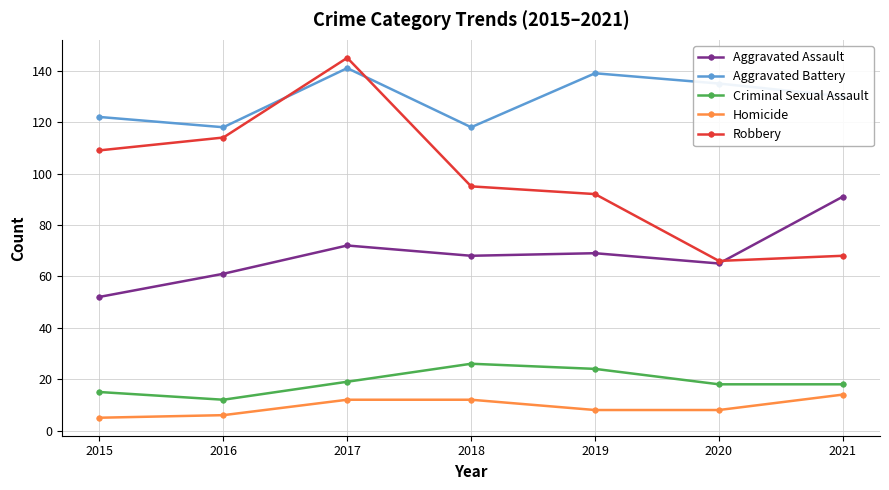

What is the difference between the maximum and minimum values in the Aggravated Battery series?

23